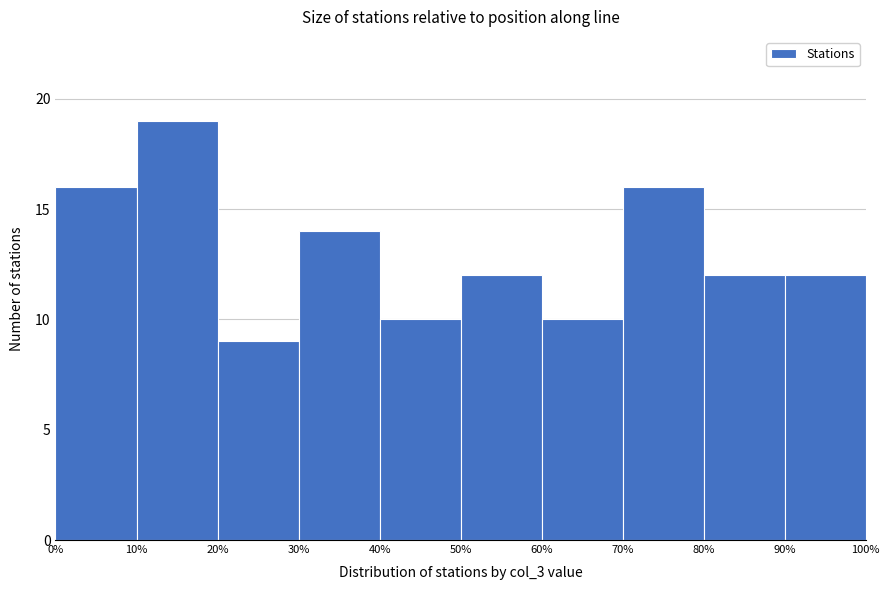

Reading left to right, transcribe this chart: for each bar, give the range it covers on the x-axis and its height. The values are not printed on the chart, so give them approximately, as read against the axis.

0% to 10%: 16
10% to 20%: 19
20% to 30%: 9
30% to 40%: 14
40% to 50%: 10
50% to 60%: 12
60% to 70%: 10
70% to 80%: 16
80% to 90%: 12
90% to 100%: 12